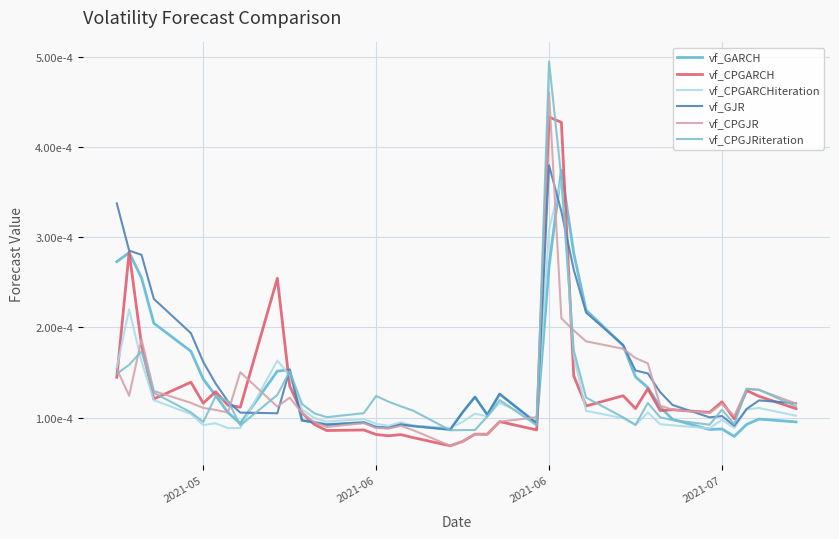

Does the chart have visible grid lines?

Yes